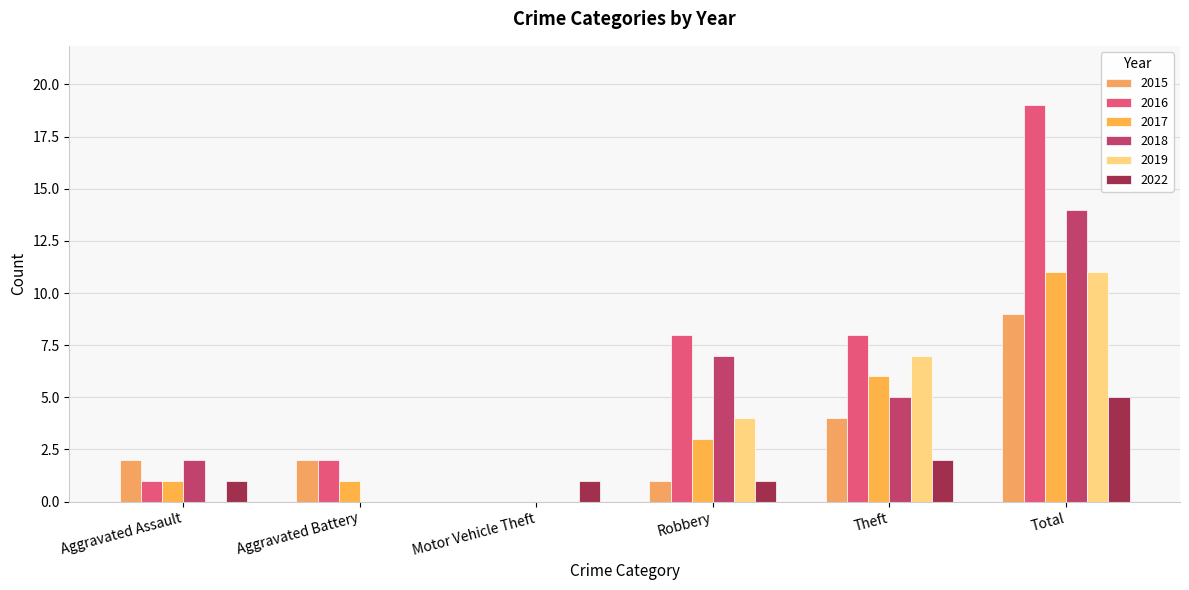

The value of 2019 at Motor Vehicle Theft is 5. True or false?

False